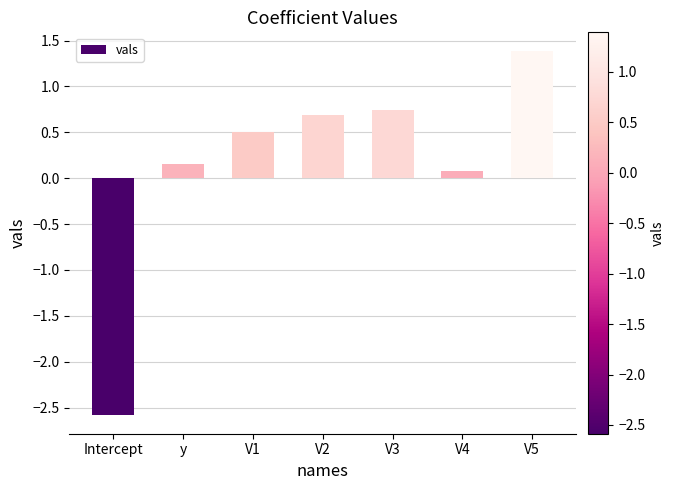

What position from the left is y?

2